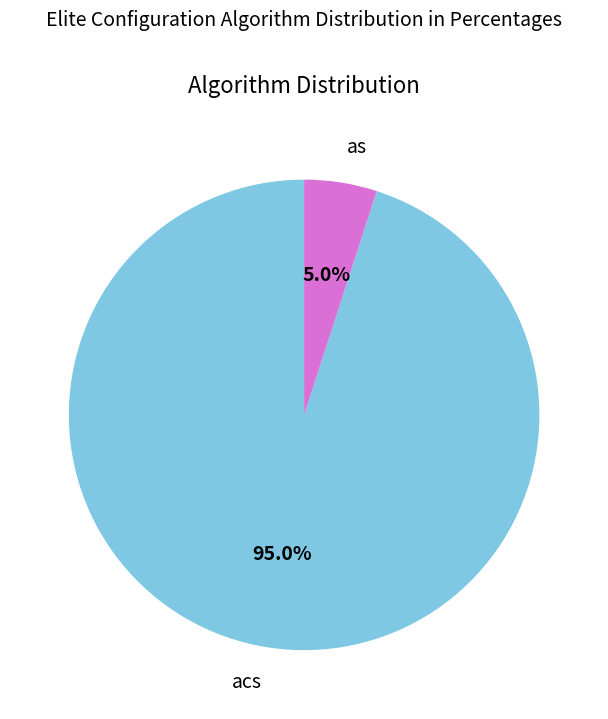

To the nearest percent, what percentage of the pie is as?

5%